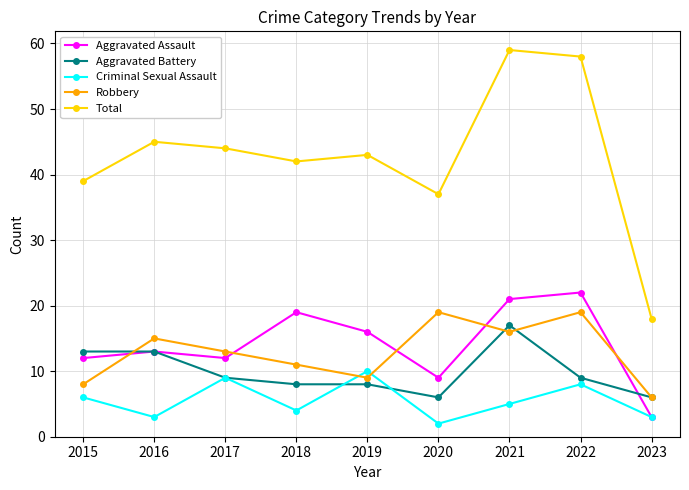

Reading left to right, extract all data points from this chart.

Aggravated Assault: 2015=12	2016=13	2017=12	2018=19	2019=16	2020=9	2021=21	2022=22	2023=3
Aggravated Battery: 2015=13	2016=13	2017=9	2018=8	2019=8	2020=6	2021=17	2022=9	2023=6
Criminal Sexual Assault: 2015=6	2016=3	2017=9	2018=4	2019=10	2020=2	2021=5	2022=8	2023=3
Robbery: 2015=8	2016=15	2017=13	2018=11	2019=9	2020=19	2021=16	2022=19	2023=6
Total: 2015=39	2016=45	2017=44	2018=42	2019=43	2020=37	2021=59	2022=58	2023=18